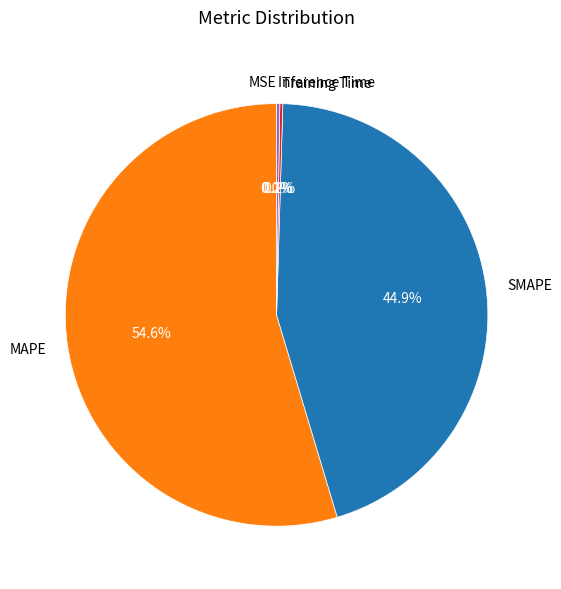

What is the largest slice in the pie chart?

MAPE